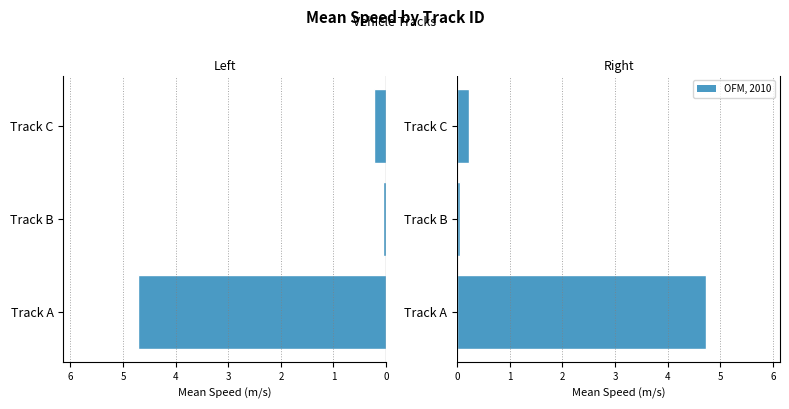

List the labels in order of OFM, 2010 value, largest first.

Track A, Track C, Track B